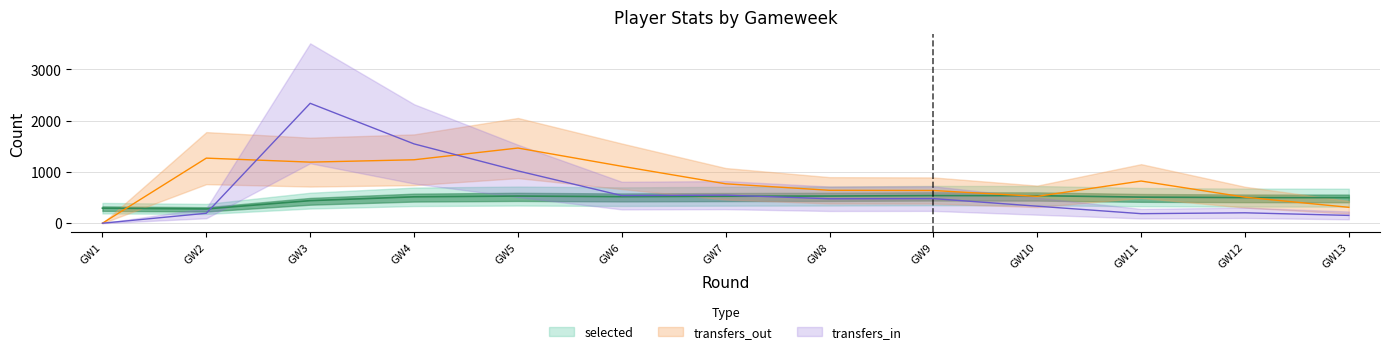

True or false: selected has a value of 109.6 at GW2.

False